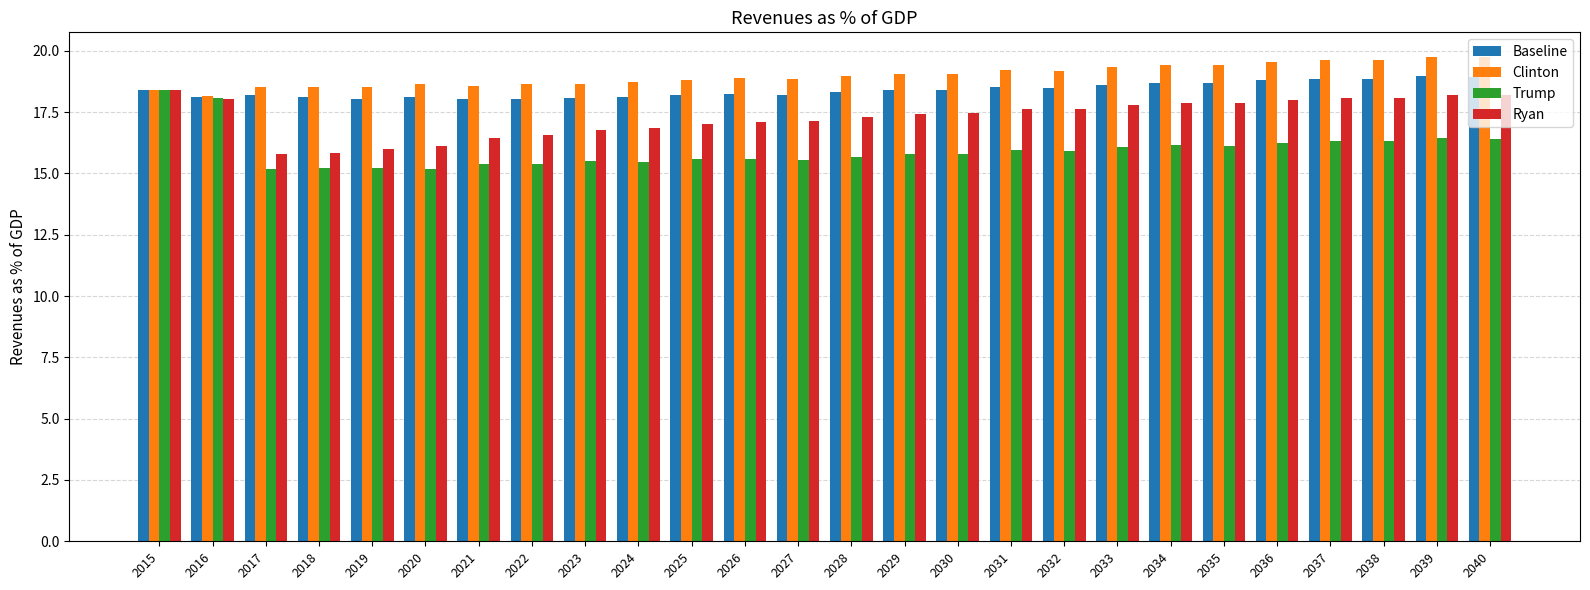

Which series has the largest total across all categories?

Clinton